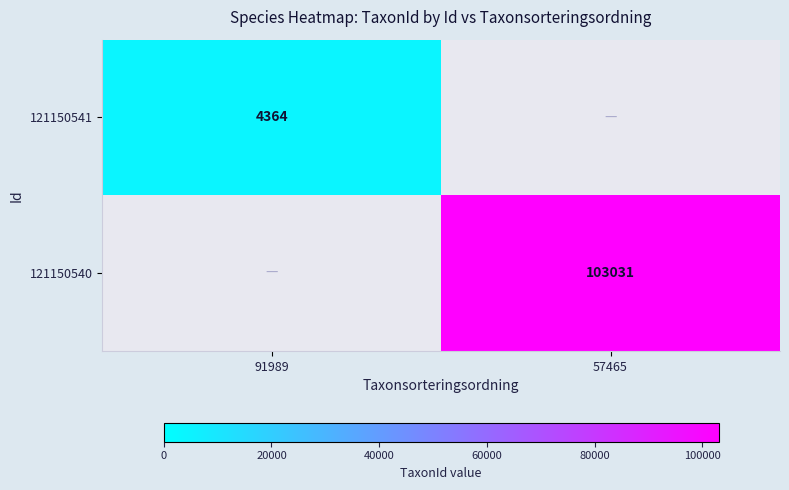

True or false: 121150540 has a value of 29670 at 57465.

False